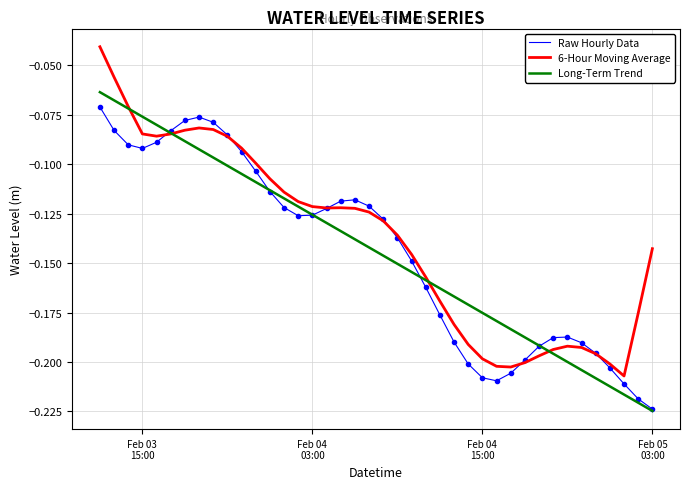

How many lines are shown in the chart?

3